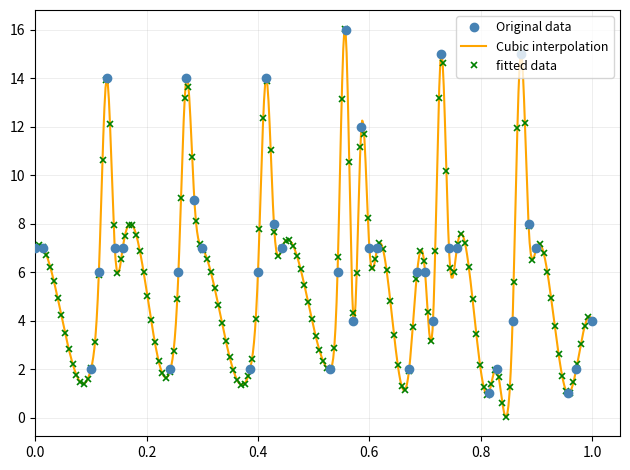

True or false: Original data has more than 2 points higher than both neighbors.

True